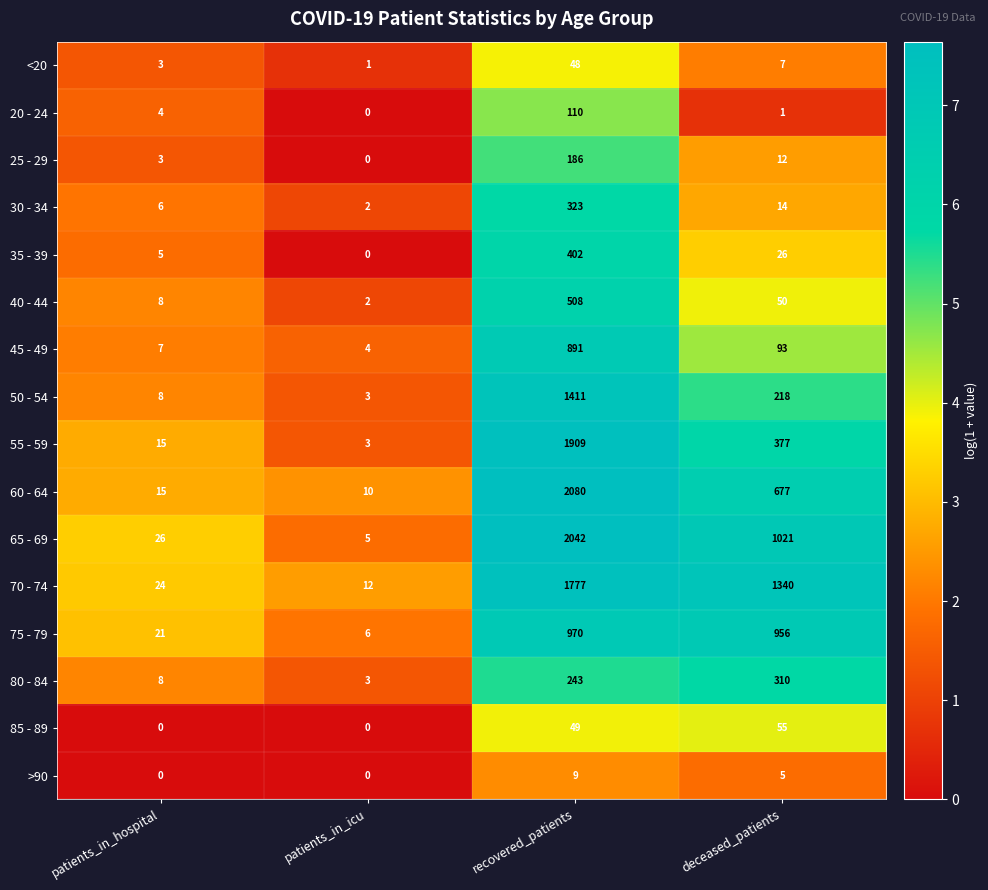

At recovered_patients, list the series in order from largest to smallest.

60 - 64, 65 - 69, 55 - 59, 70 - 74, 50 - 54, 75 - 79, 45 - 49, 40 - 44, 35 - 39, 30 - 34, 80 - 84, 25 - 29, 20 - 24, 85 - 89, <20, >90